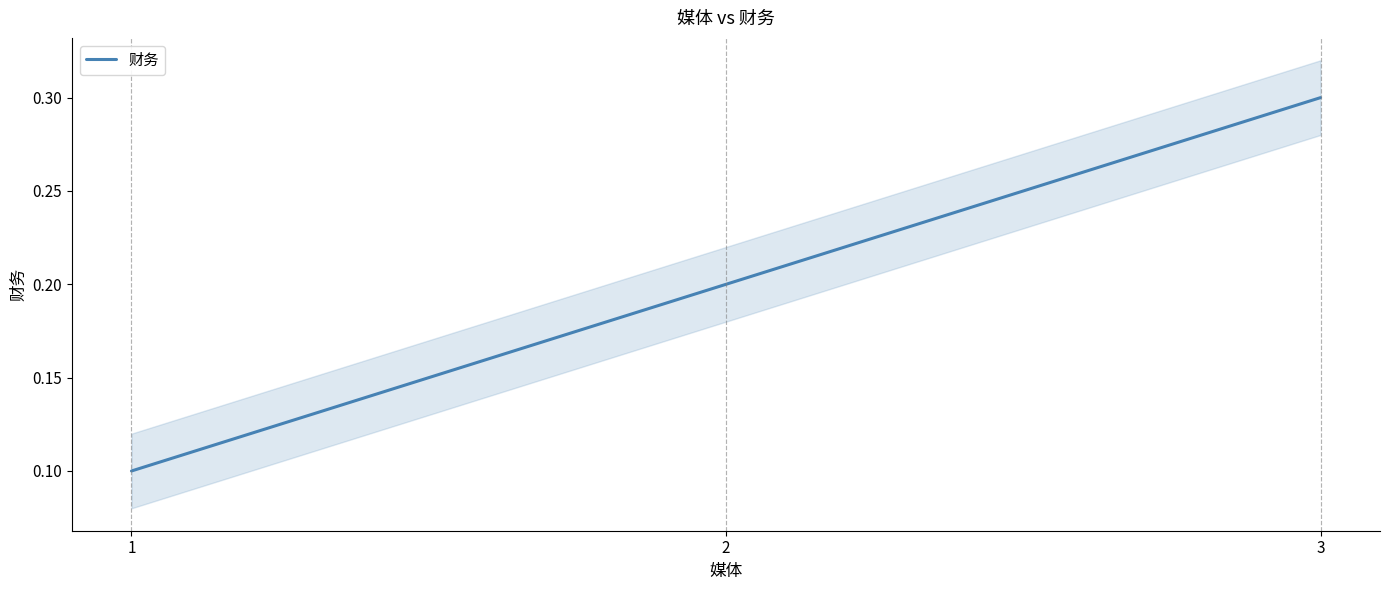

True or false: the data shows 0.1 at 1.

True